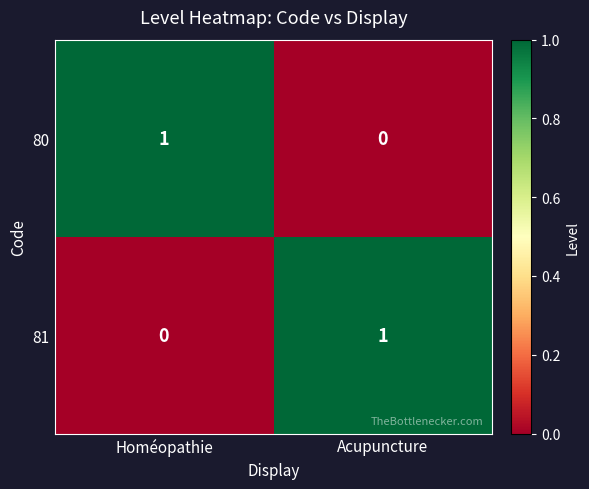

Reading right to left, extract all data points from this chart.

80: Acupuncture=0	Homéopathie=1
81: Acupuncture=1	Homéopathie=0